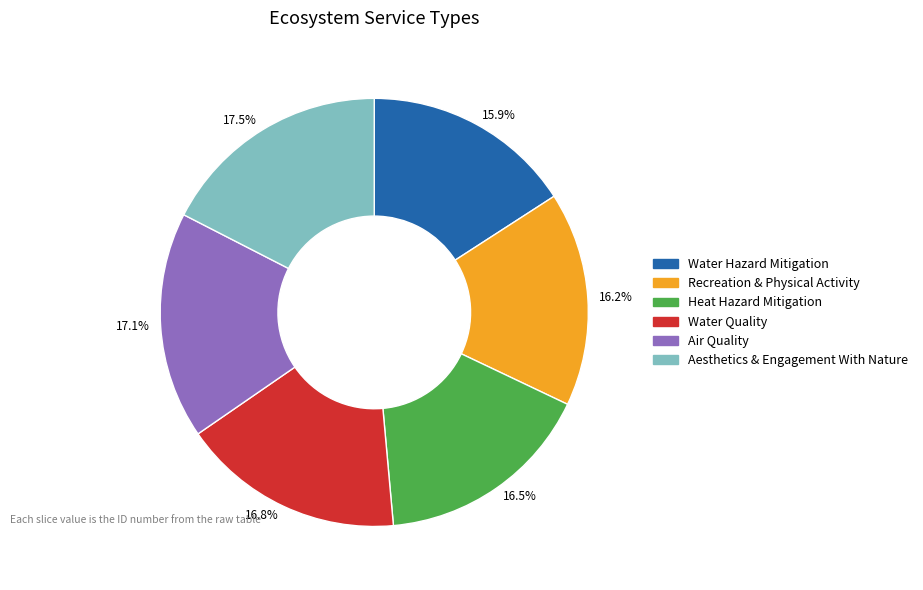

Do Heat Hazard Mitigation and Air Quality together represent more than half of the pie?

No